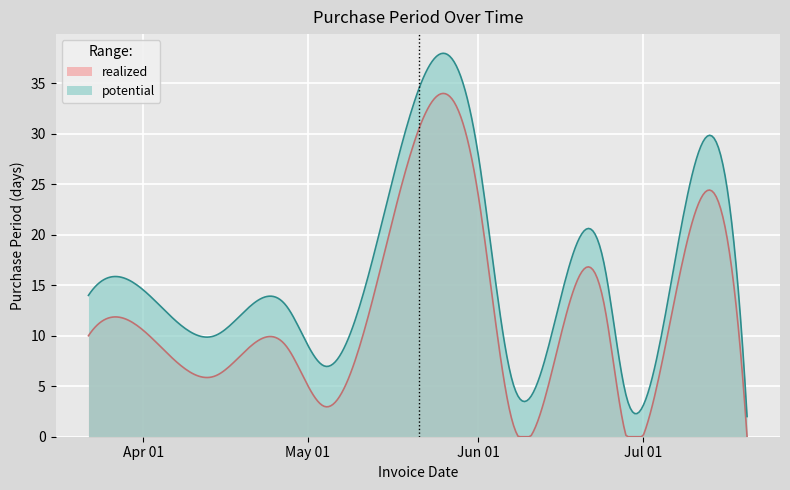

How many points are higher than both their immediate neighbors (excluding endpoints)?

4